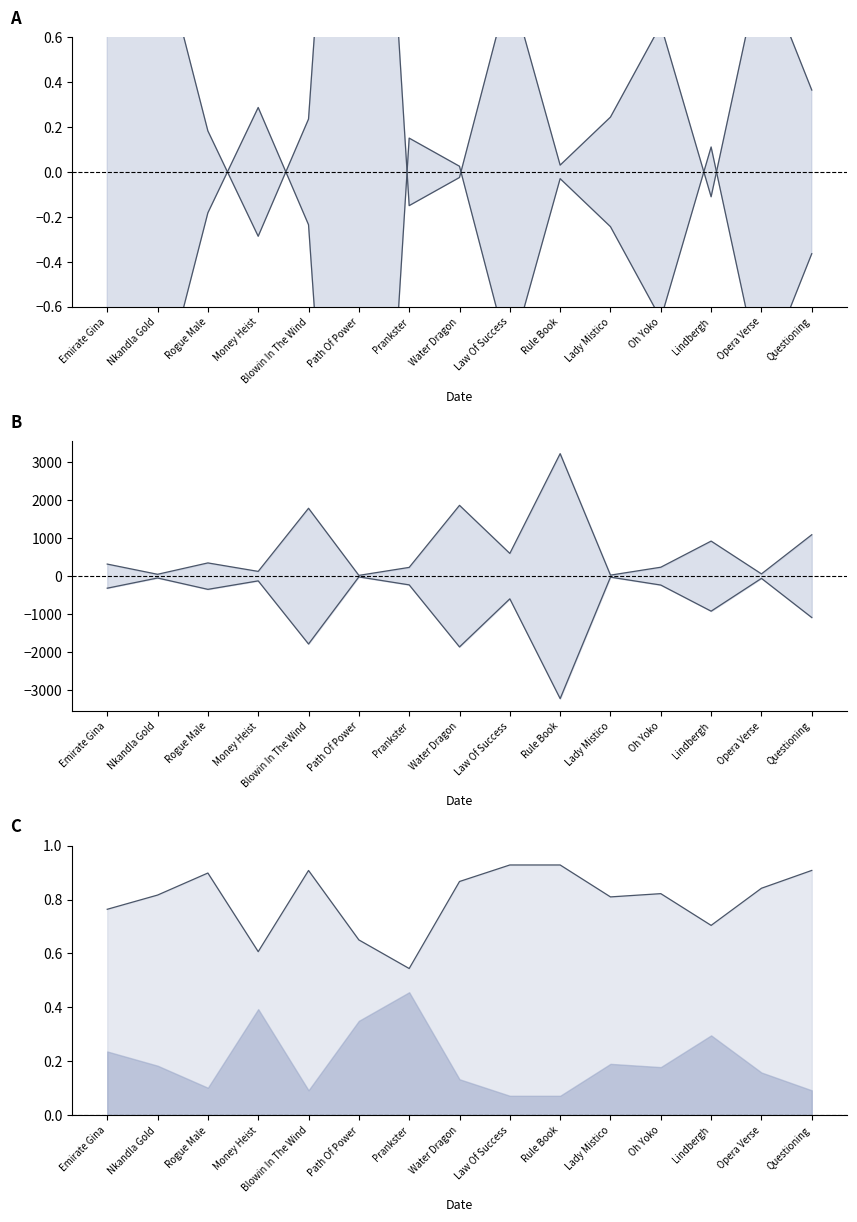

Which series changed the most between Lady Mistico and Lindbergh?

upper